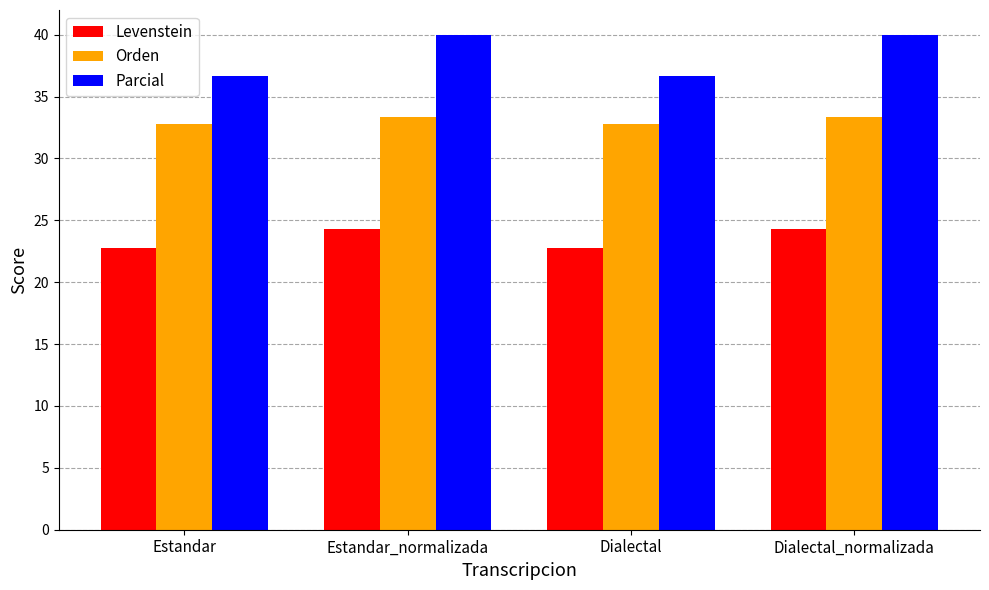

What is the sum of the Orden values at Dialectal and Estandar?

65.6